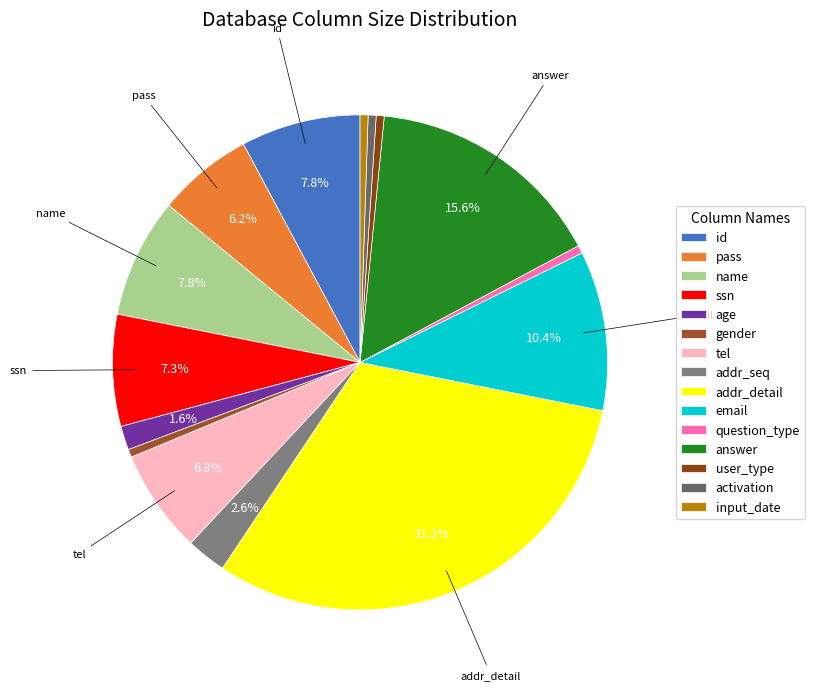

Does tel account for over 50% of the chart?

No